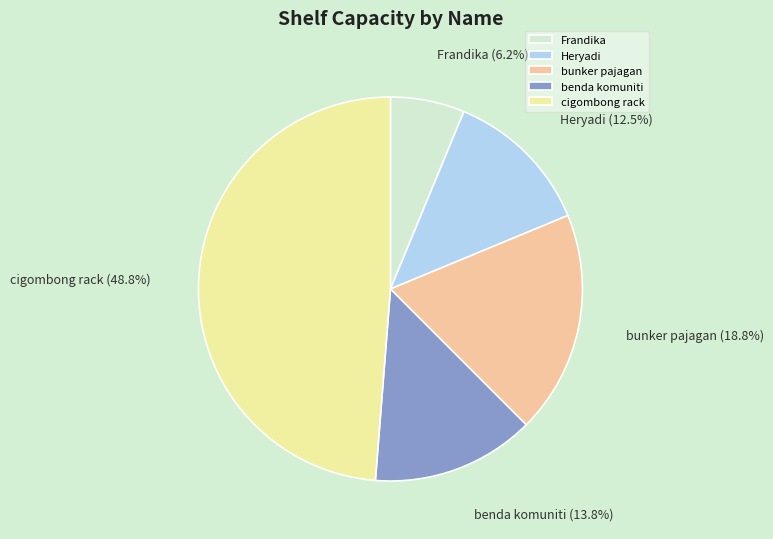

Rank the categories by value from highest to lowest.

cigombong rack, bunker pajagan, benda komuniti, Heryadi, Frandika